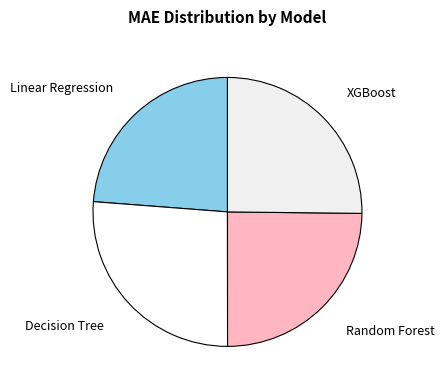

Which category has the smallest portion of the pie?

Linear Regression